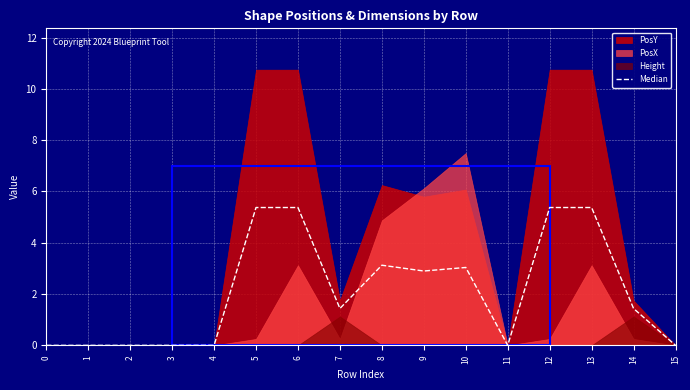

The value at 6 is 2.1. True or false?

False